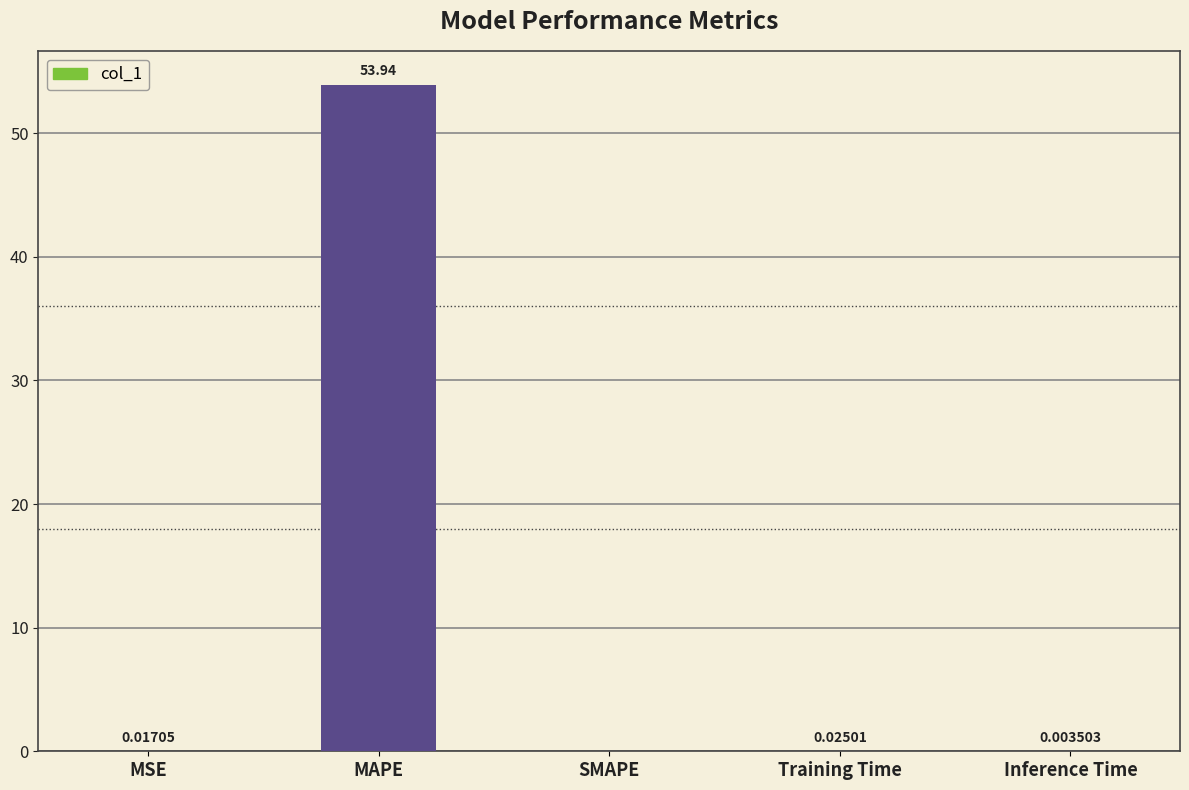

What is the sum of all values?

54.0